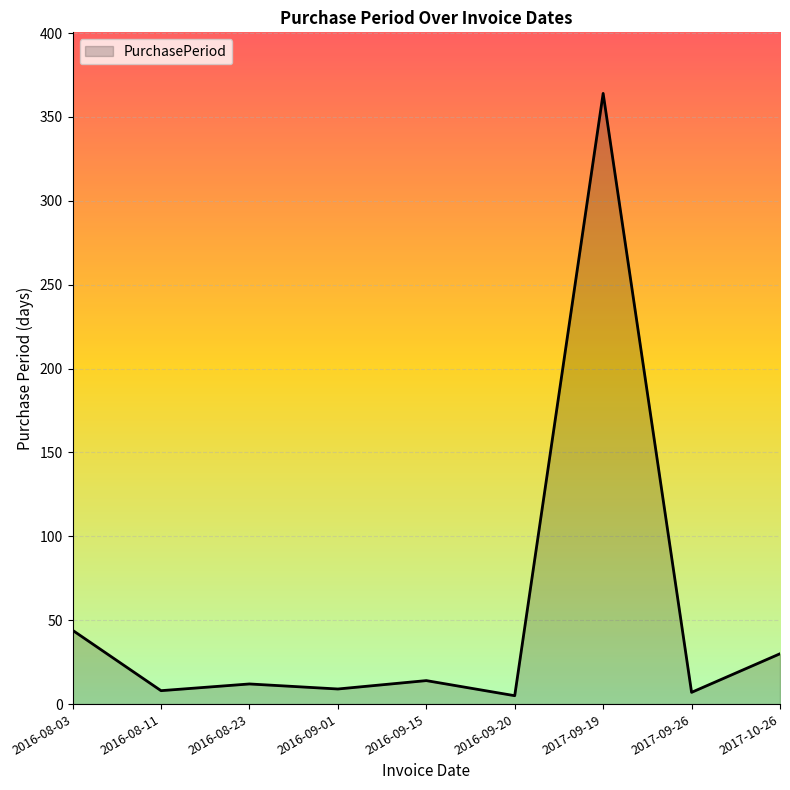

Is it true that the value at 2017-09-19 is 164?

False